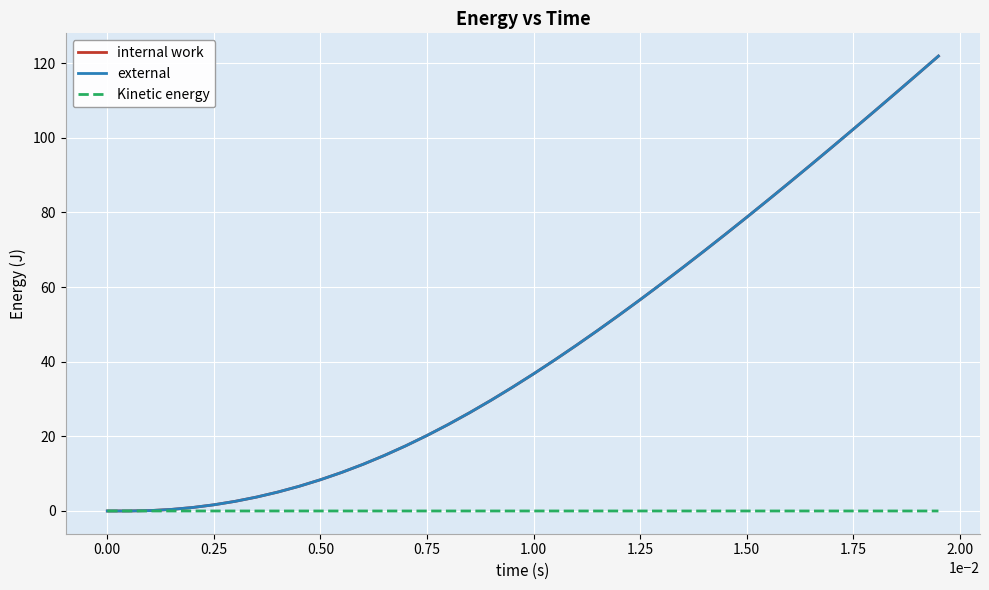

What is the greatest value displayed?

121.9